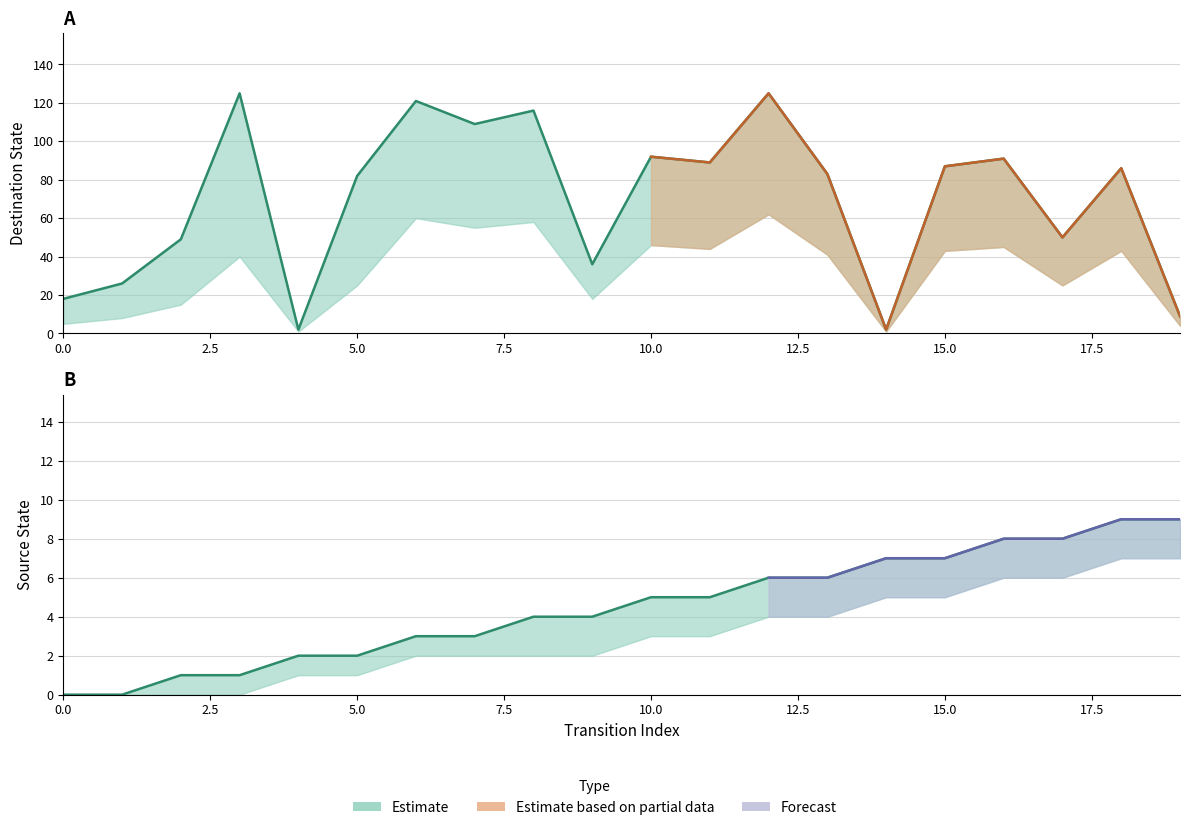

List the series in order of their peak value, lowest first.

source_state, destination_state